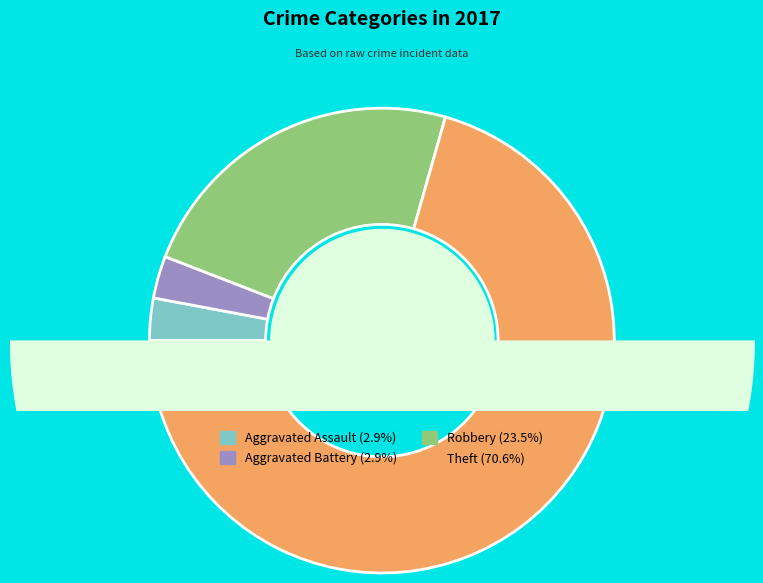

Count the number of slices in the pie.

4